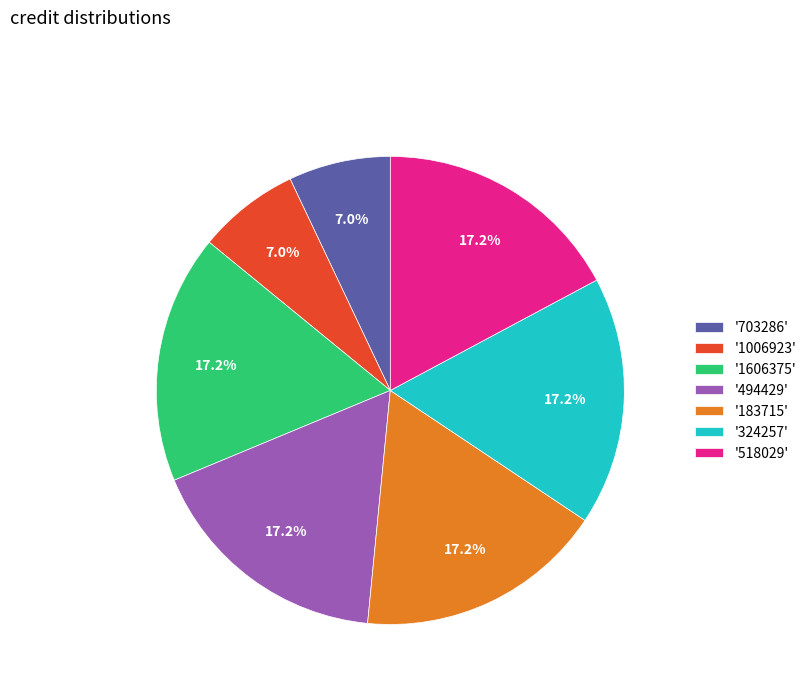

Does '1606375' account for over 50% of the chart?

No